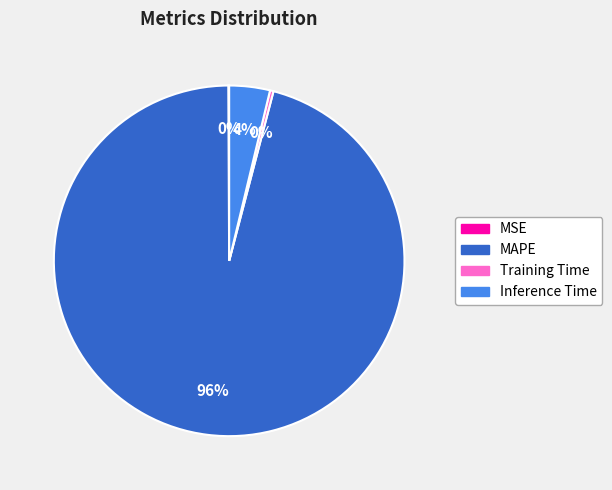

Which has a higher value, Training Time or MAPE?

MAPE